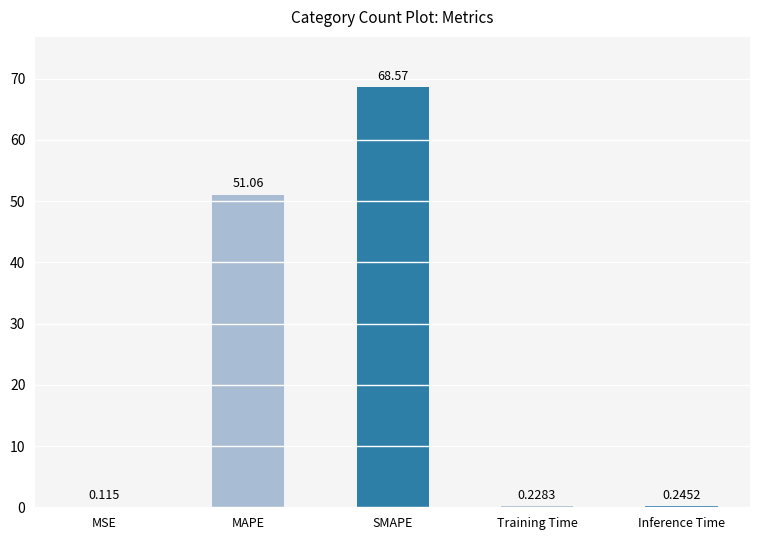

Where is the data nearest to the value 34?

MAPE